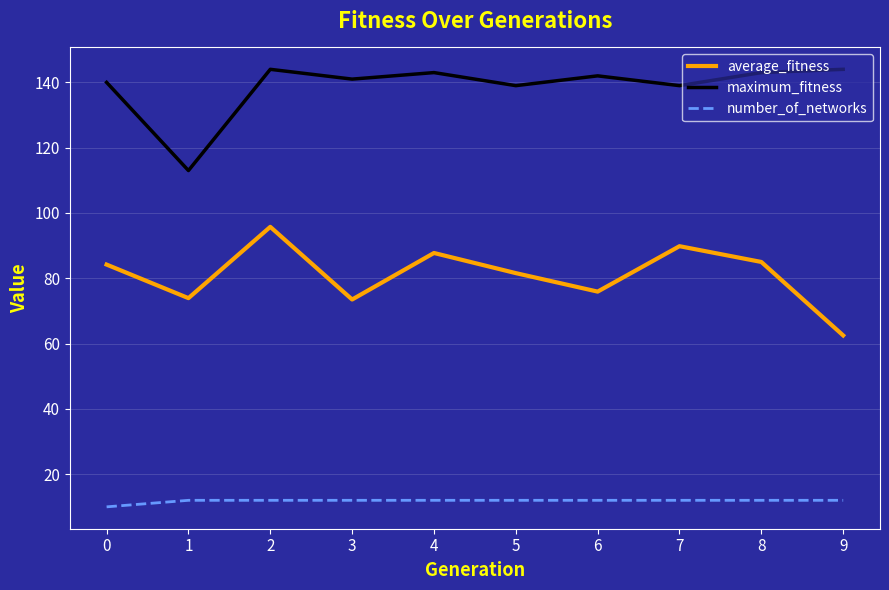

True or false: average_fitness has a value of 106.8 at 6.

False